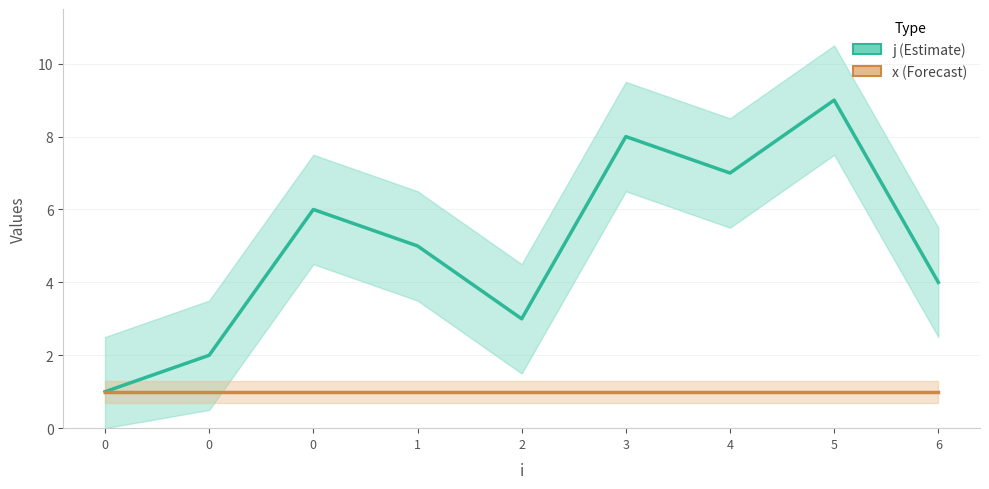

What is the sum of the x values at 6 and 0?

2